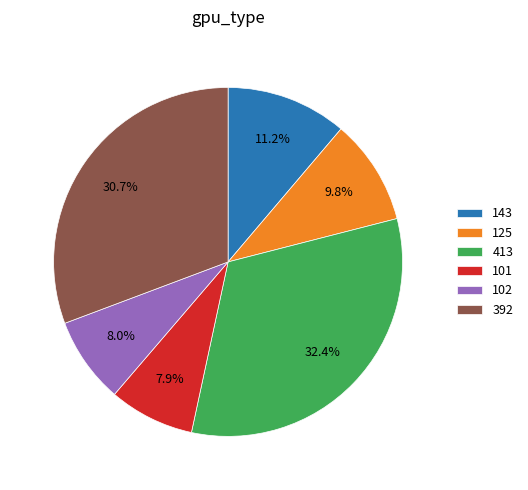

The 102 slice represents 8% of the pie. True or false?

True